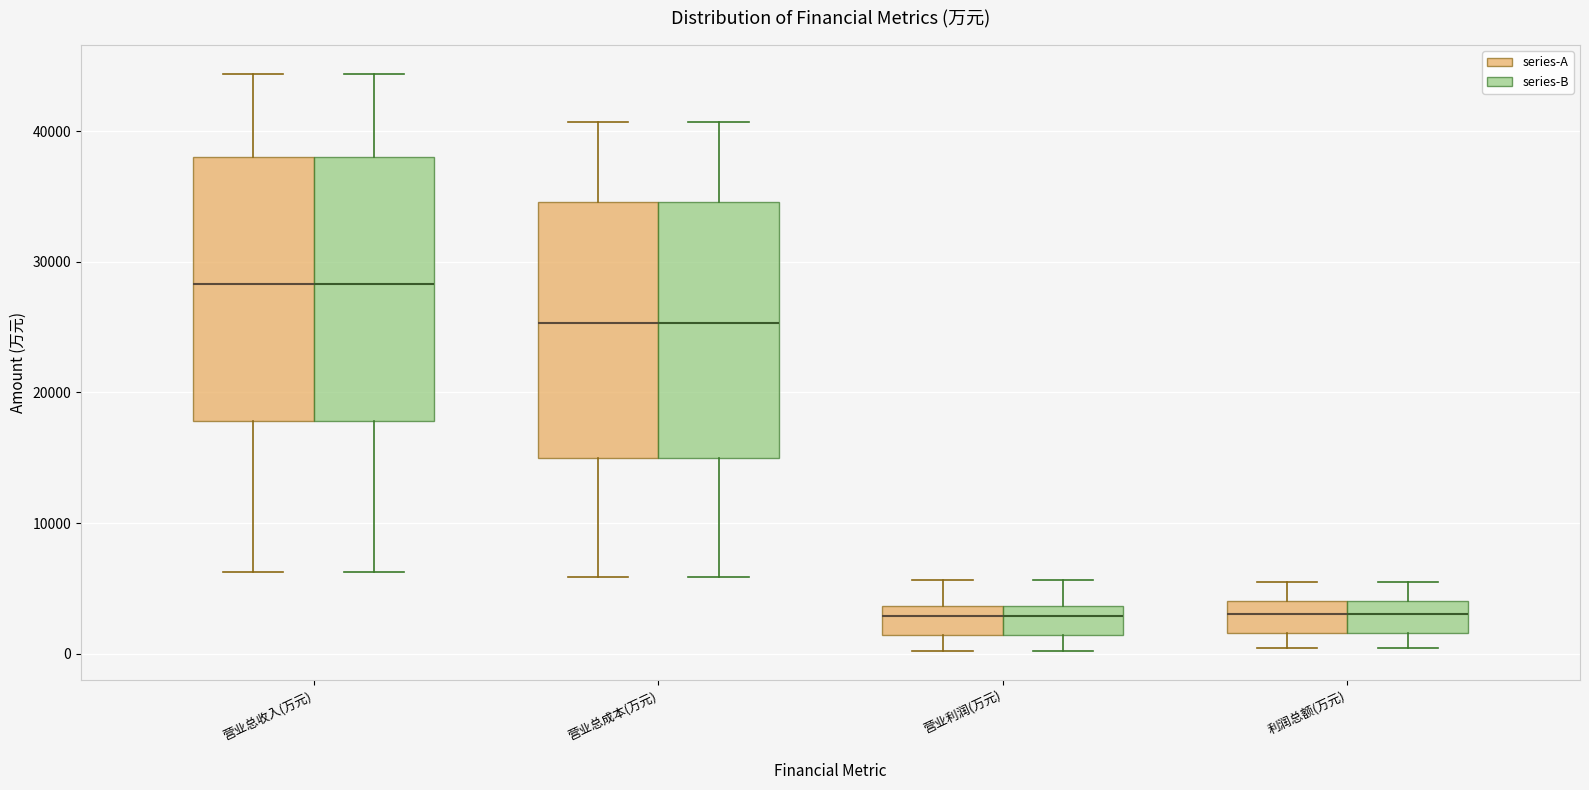

Where does the lower whisker of the box for 营业总成本(万元) (series-A) end on the y-axis? The values are not printed on the chart, so give them approximately, as read against the axis.

6000